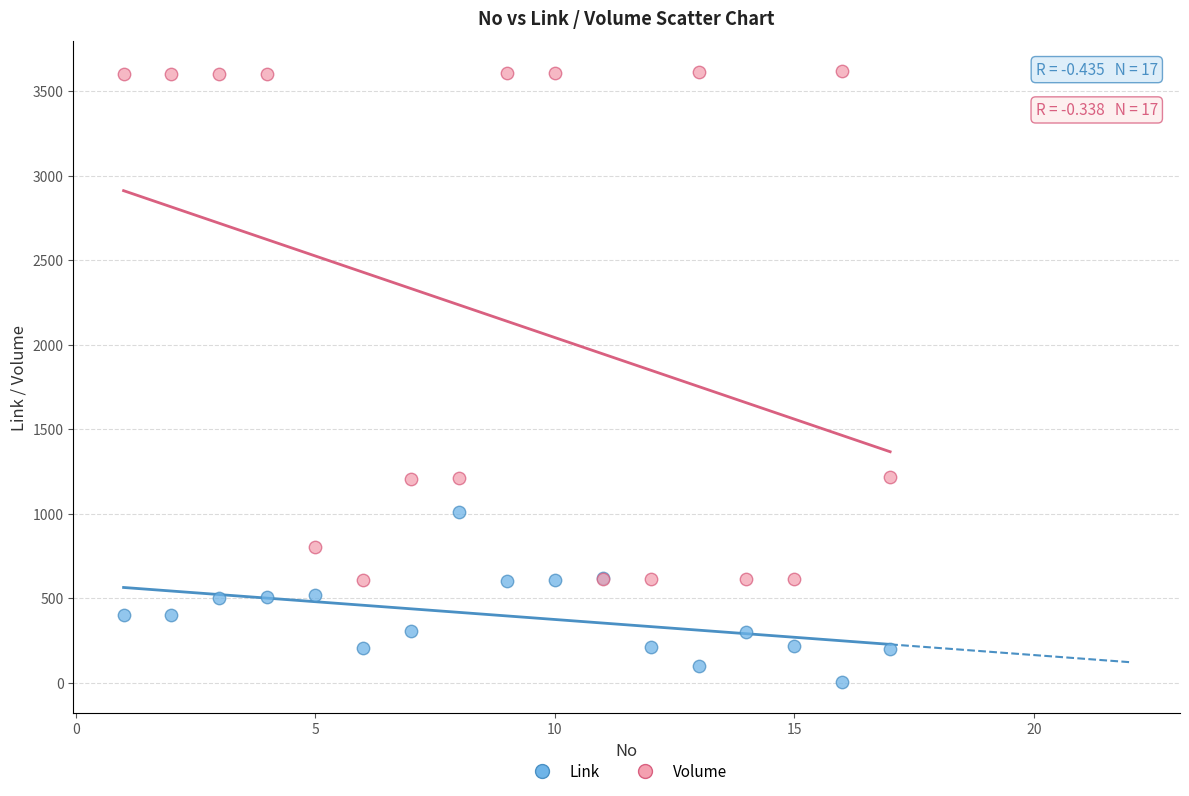

Which series reaches the maximum Y coordinate?

Volume